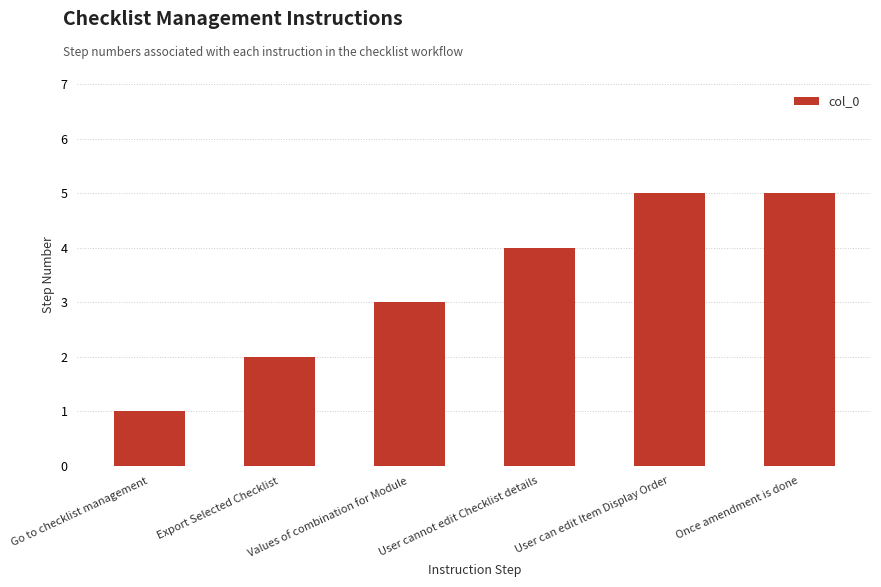

What is the label of the 5th bar from the left?

User can edit Item Display Order